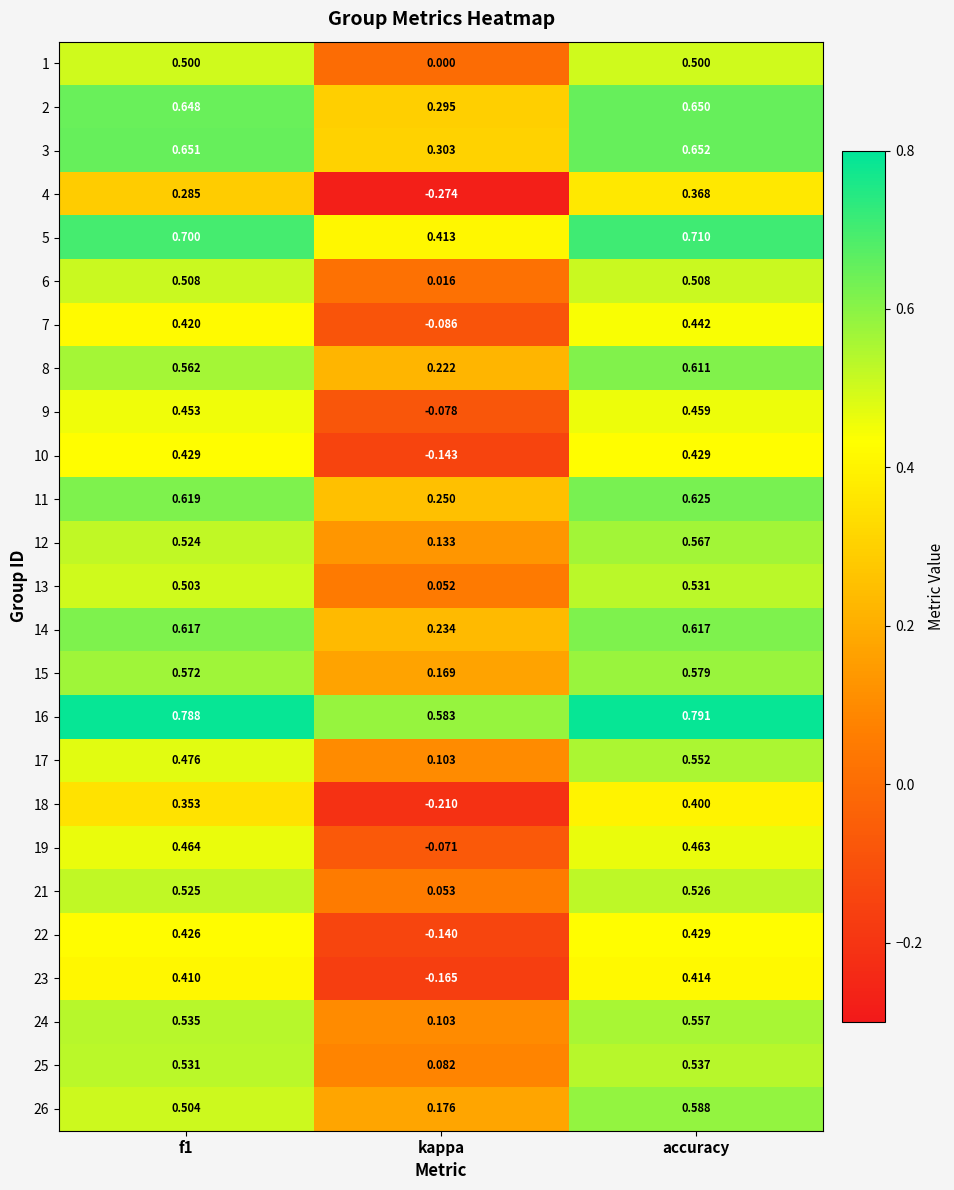

Which series has the largest range (max minus min)?

4